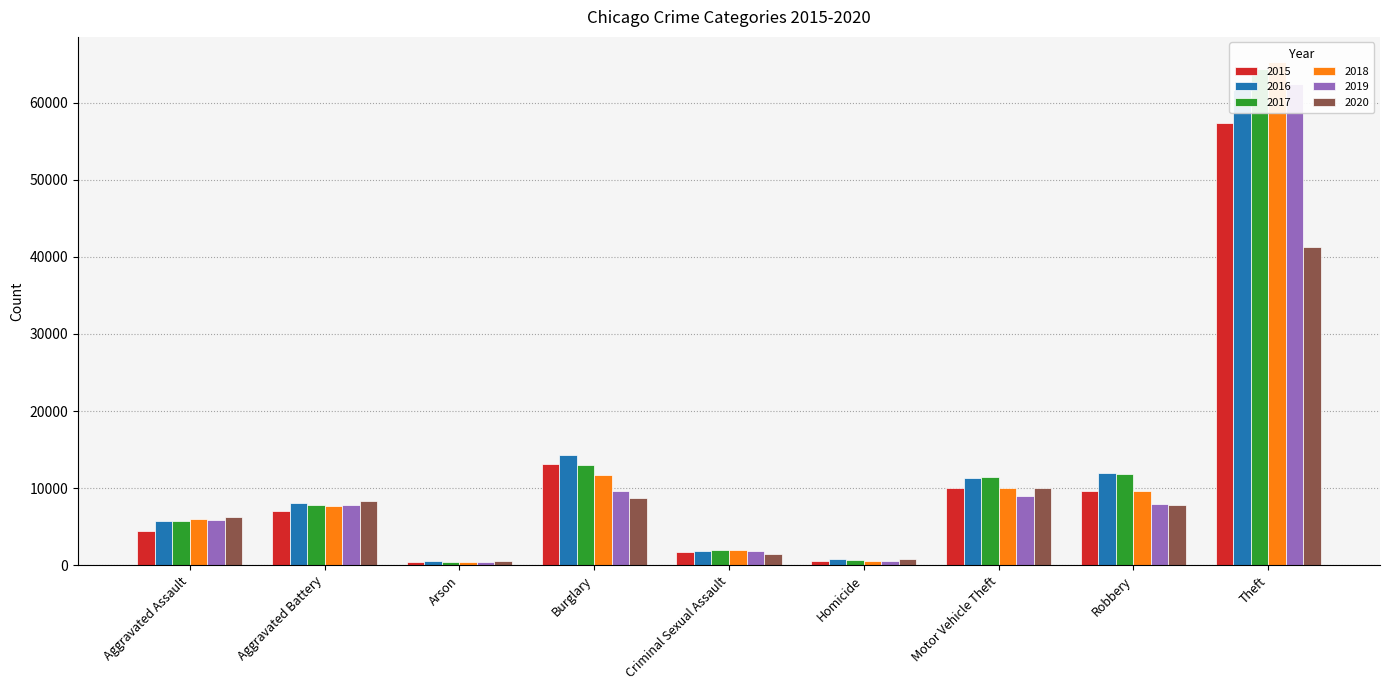

True or false: 2018 has a value of 8706 at Aggravated Assault.

False